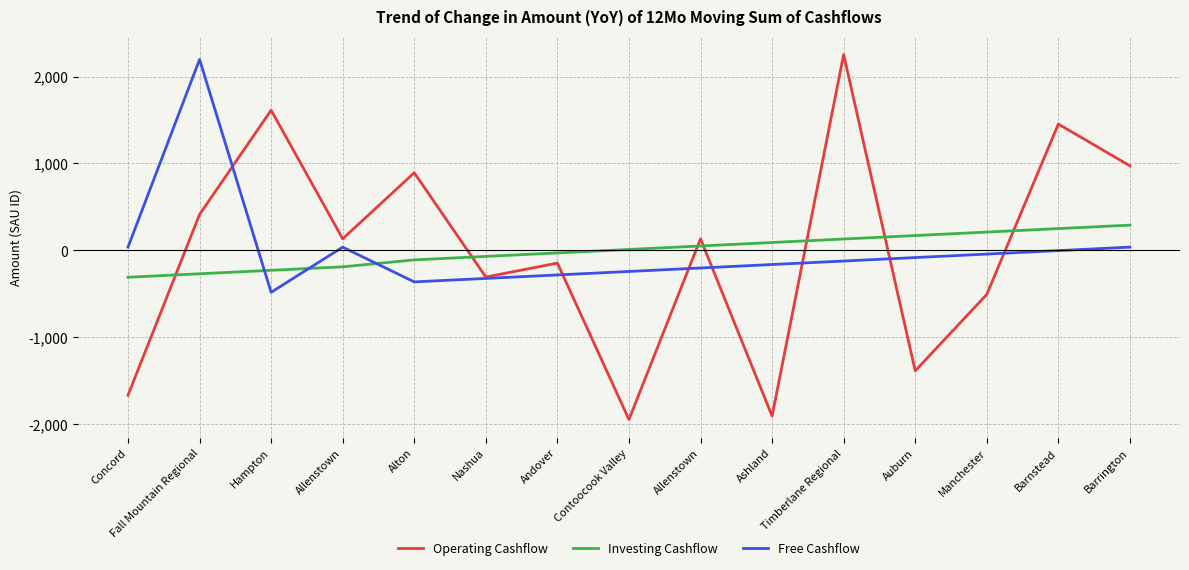

What is the highest value of the Investing Cashflow series?

290.7